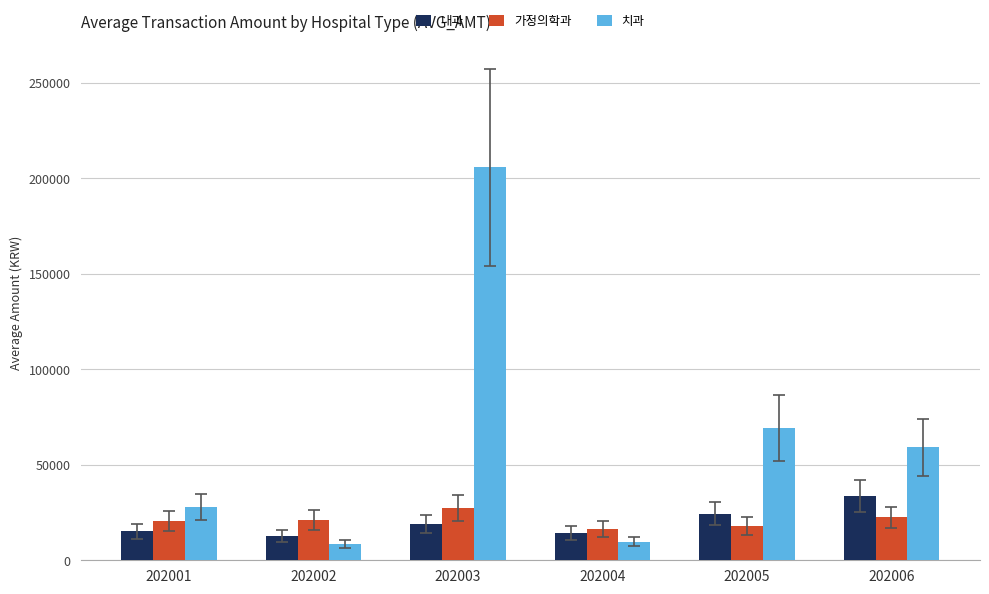

Are the bars horizontal?

No